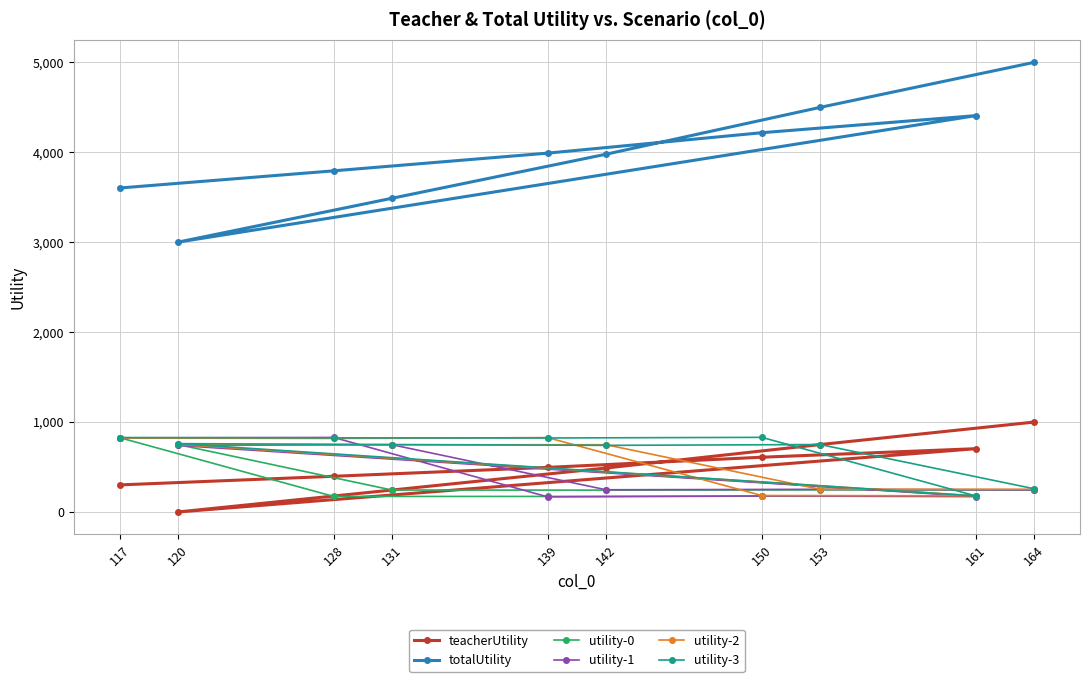

What is the maximum value for utility-3?

830